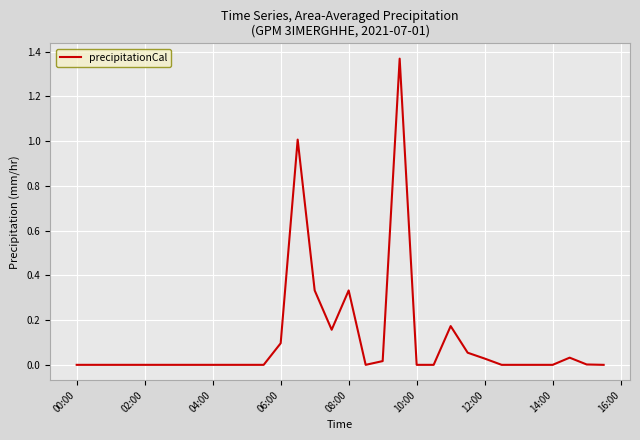

True or false: the data has more than 0 interior local peaks.

True